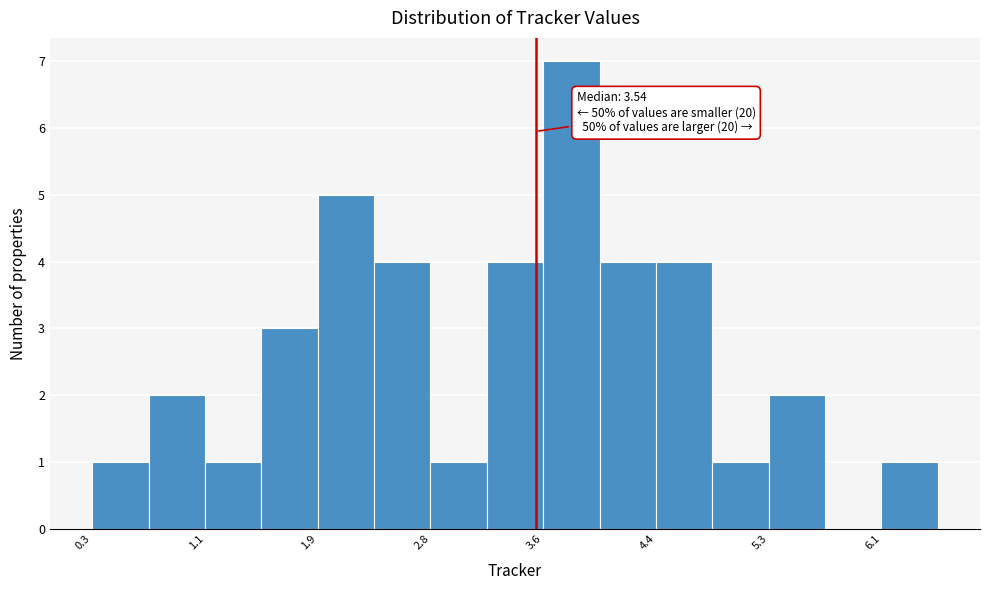

Over which range of the x-axis is the bar tallest?

3.6 to 4.0